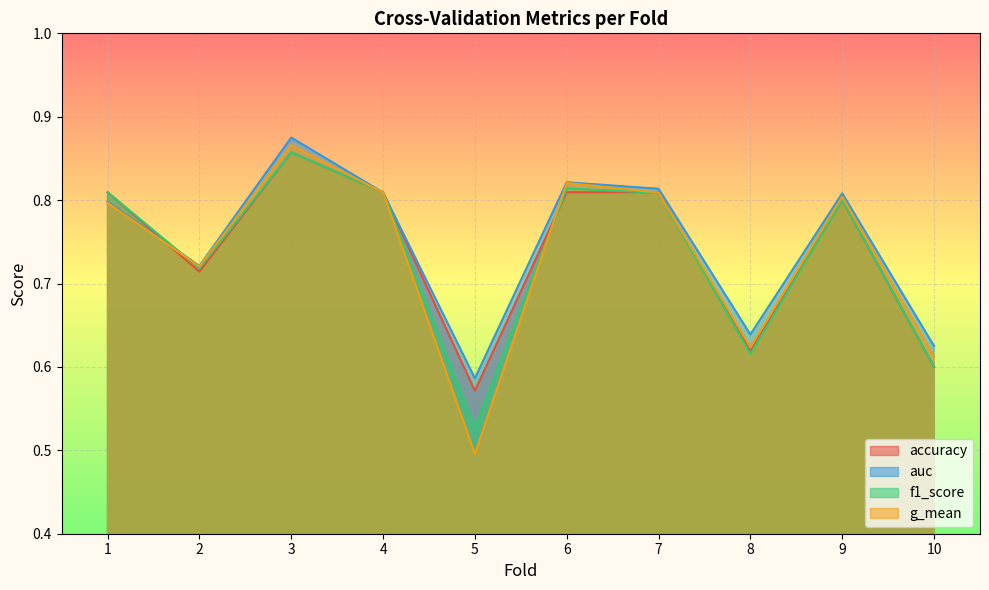

Which category has the highest value across all series?

3